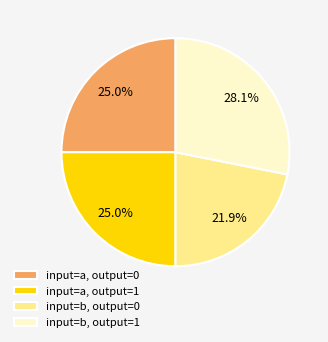

Which has a higher value, input=b, output=0 or input=a, output=1?

input=a, output=1